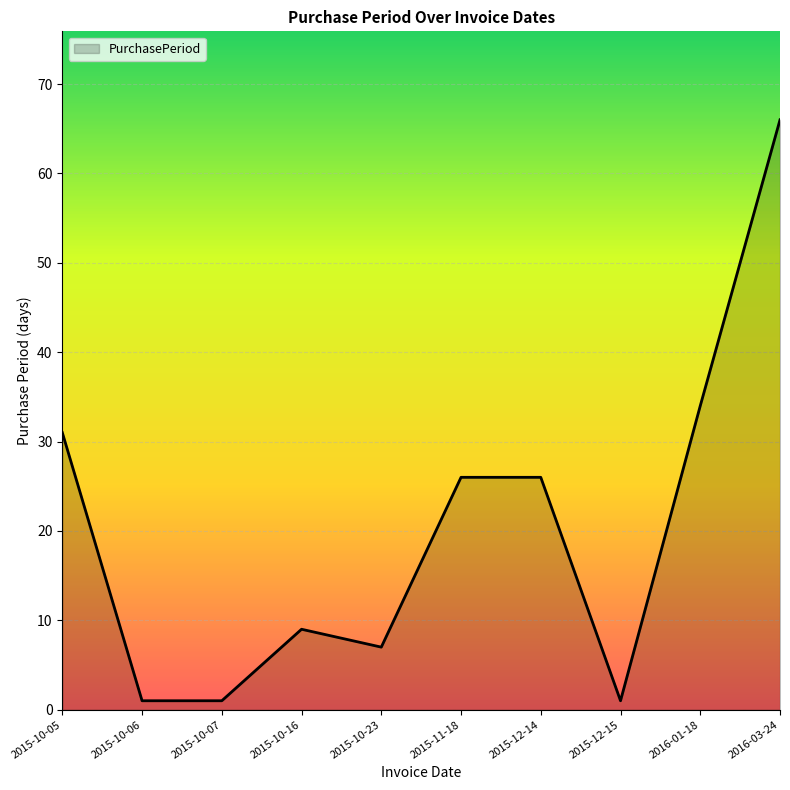

How many lines are shown in the chart?

1